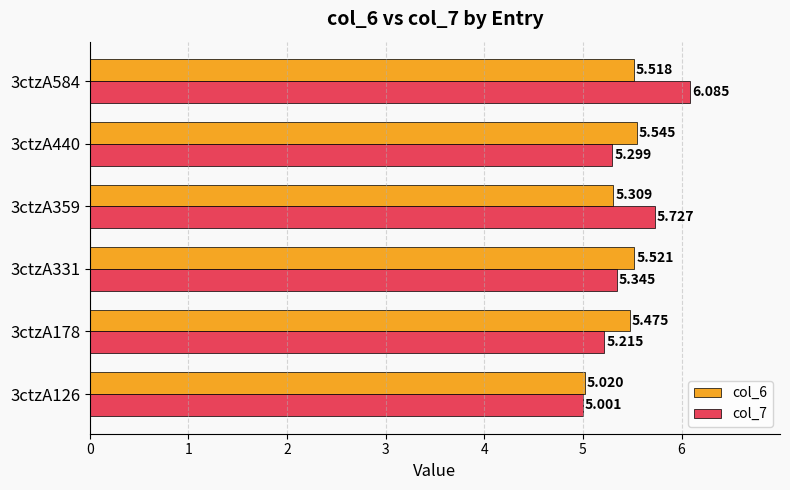

Is the value of col_6 at 3ctzA584 greater than the value of col_7 at 3ctzA584?

No